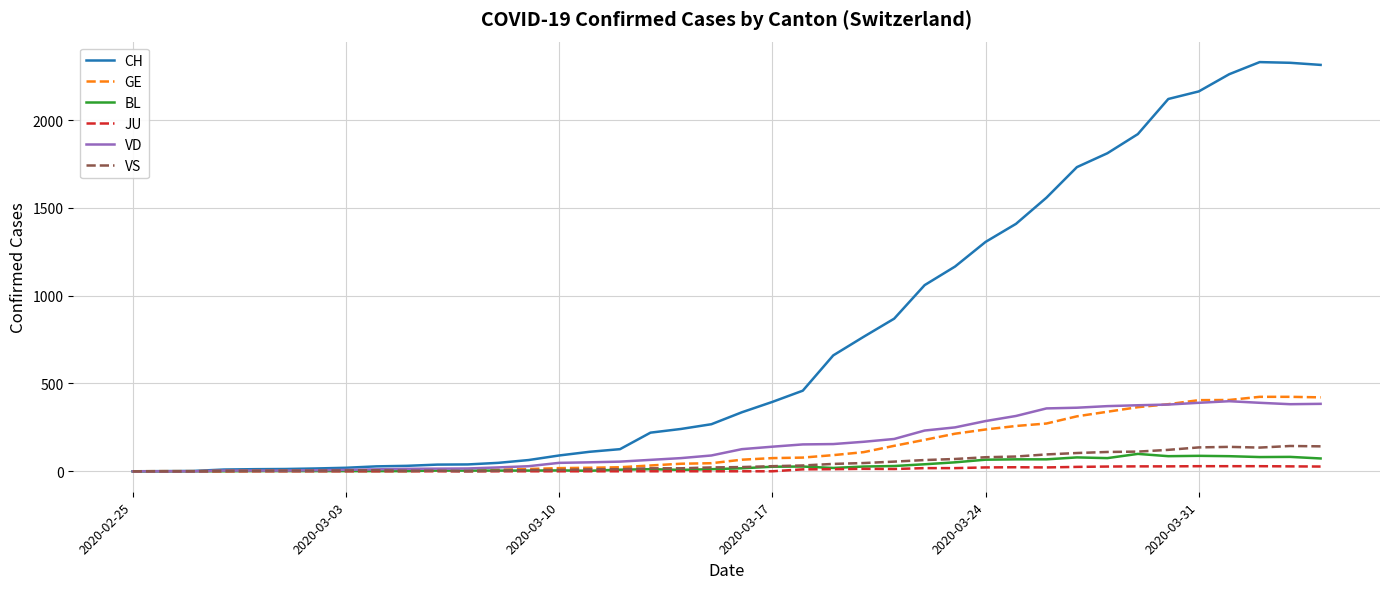

What is the greatest value displayed?

2330